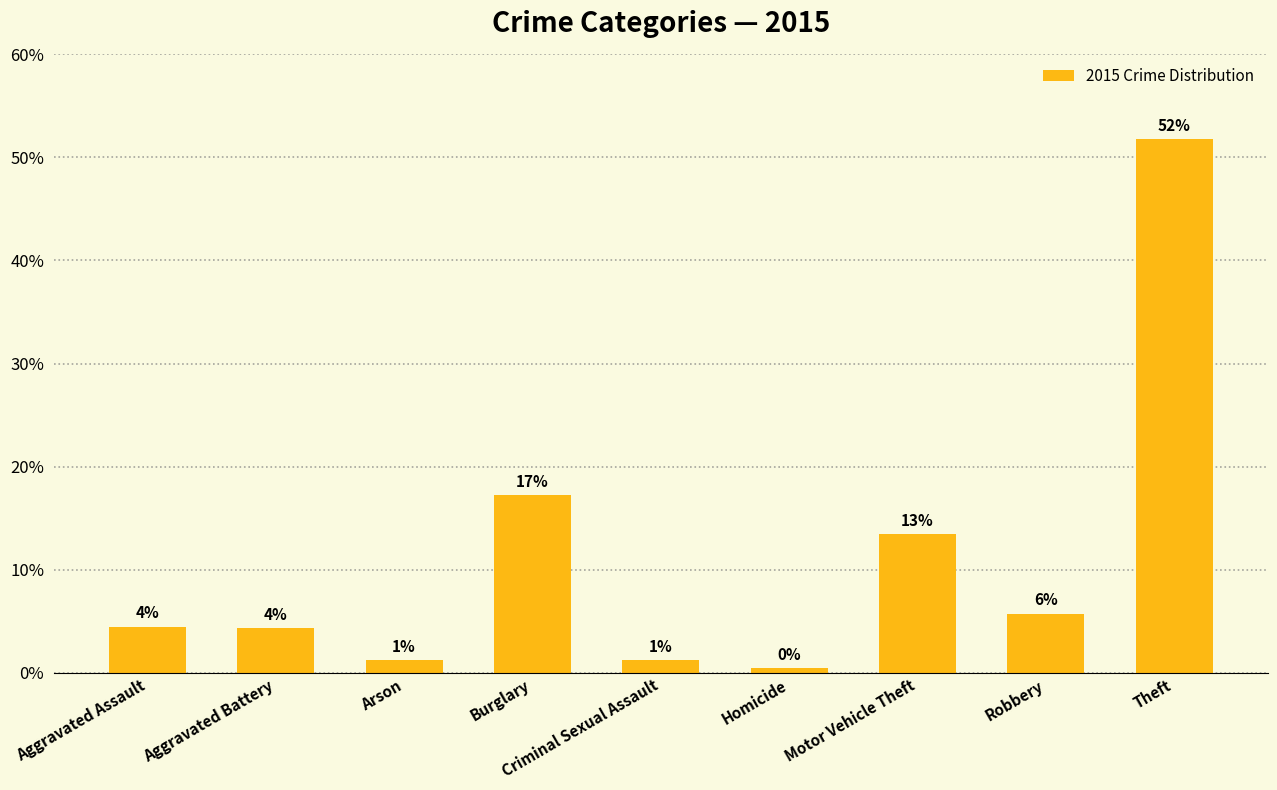

Rank the categories by value from highest to lowest.

Theft, Burglary, Motor Vehicle Theft, Robbery, Aggravated Assault, Aggravated Battery, Arson, Criminal Sexual Assault, Homicide